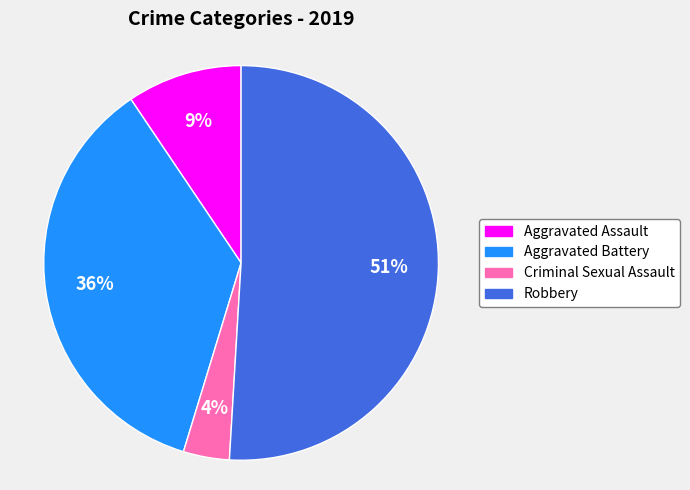

Does Robbery account for over 50% of the chart?

Yes